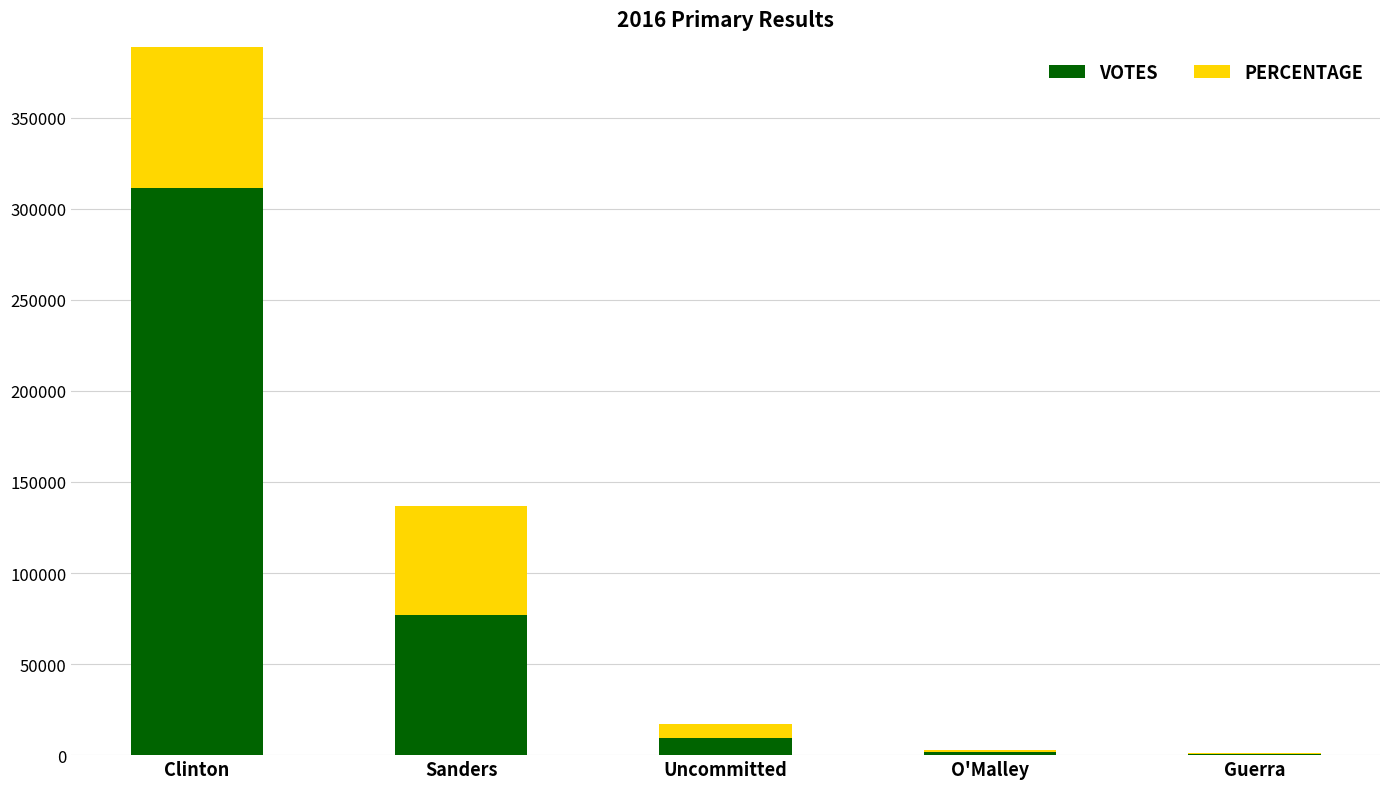

Is it true that percentage equals 86745.8 at Sanders?

False